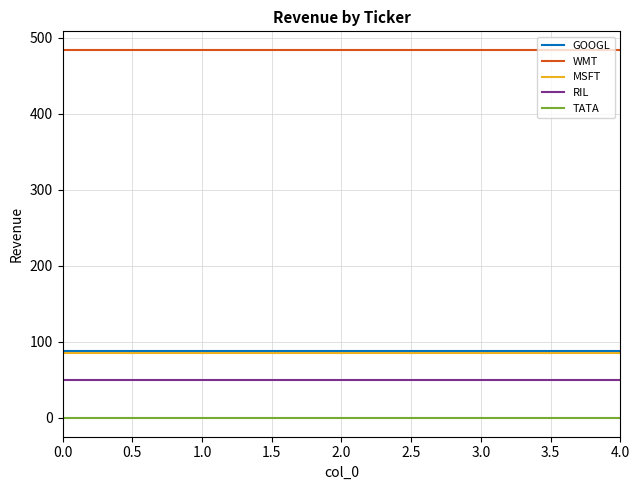

The value of WMT at 0.0 is 784. True or false?

False